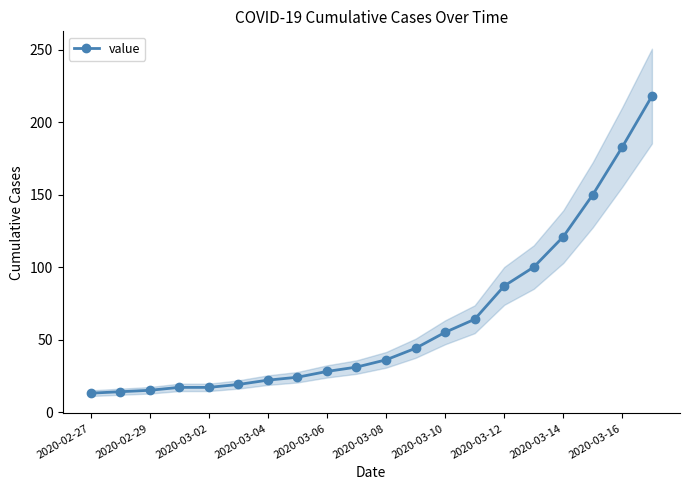

Which label corresponds to the smallest value in the chart?

2020-02-27